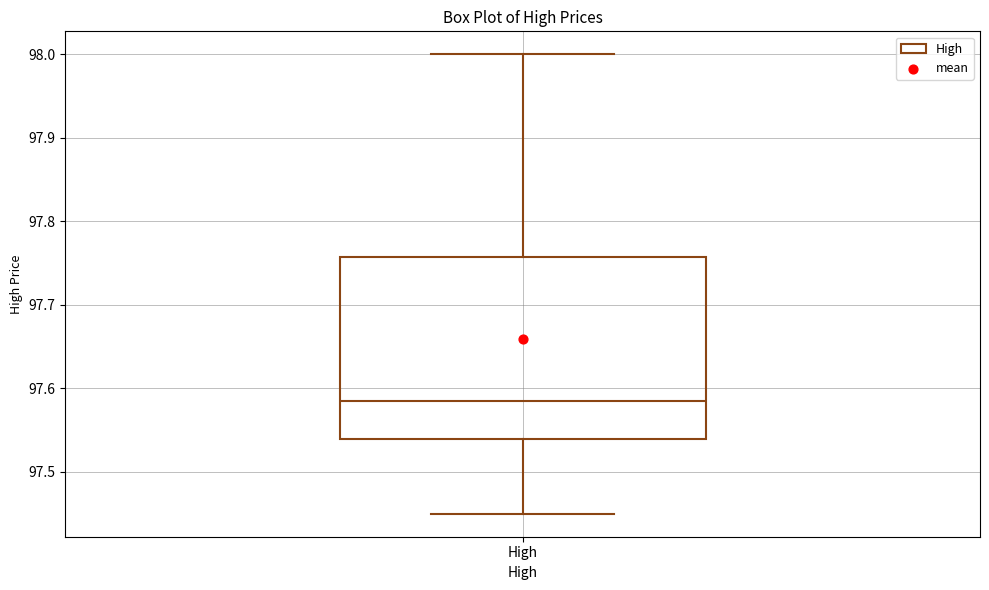

Read this box plot against the y-axis: the position of the median line, the range covered by the box, and the ends of both whiskers. The values are not printed on the chart, so give them approximately, as read against the axis.

median 97.59, box 97.54 to 97.76, whiskers 97.45 to 98.00